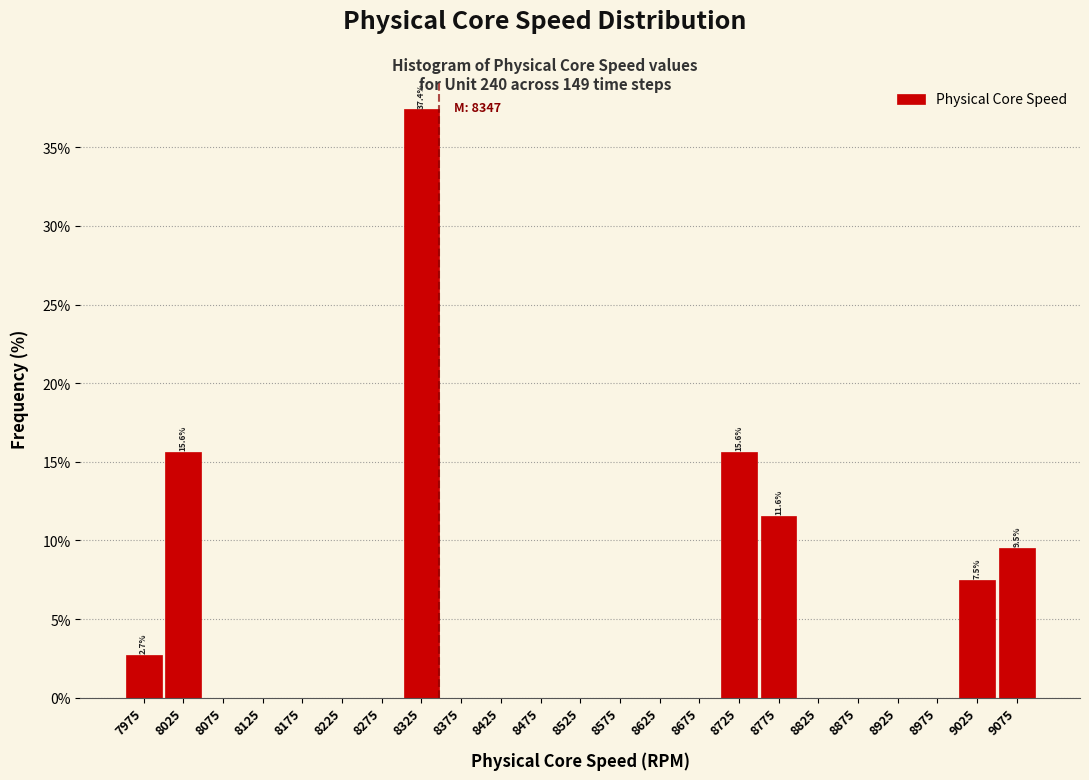

Over which range of the x-axis is the bar tallest?

8300 to 8350